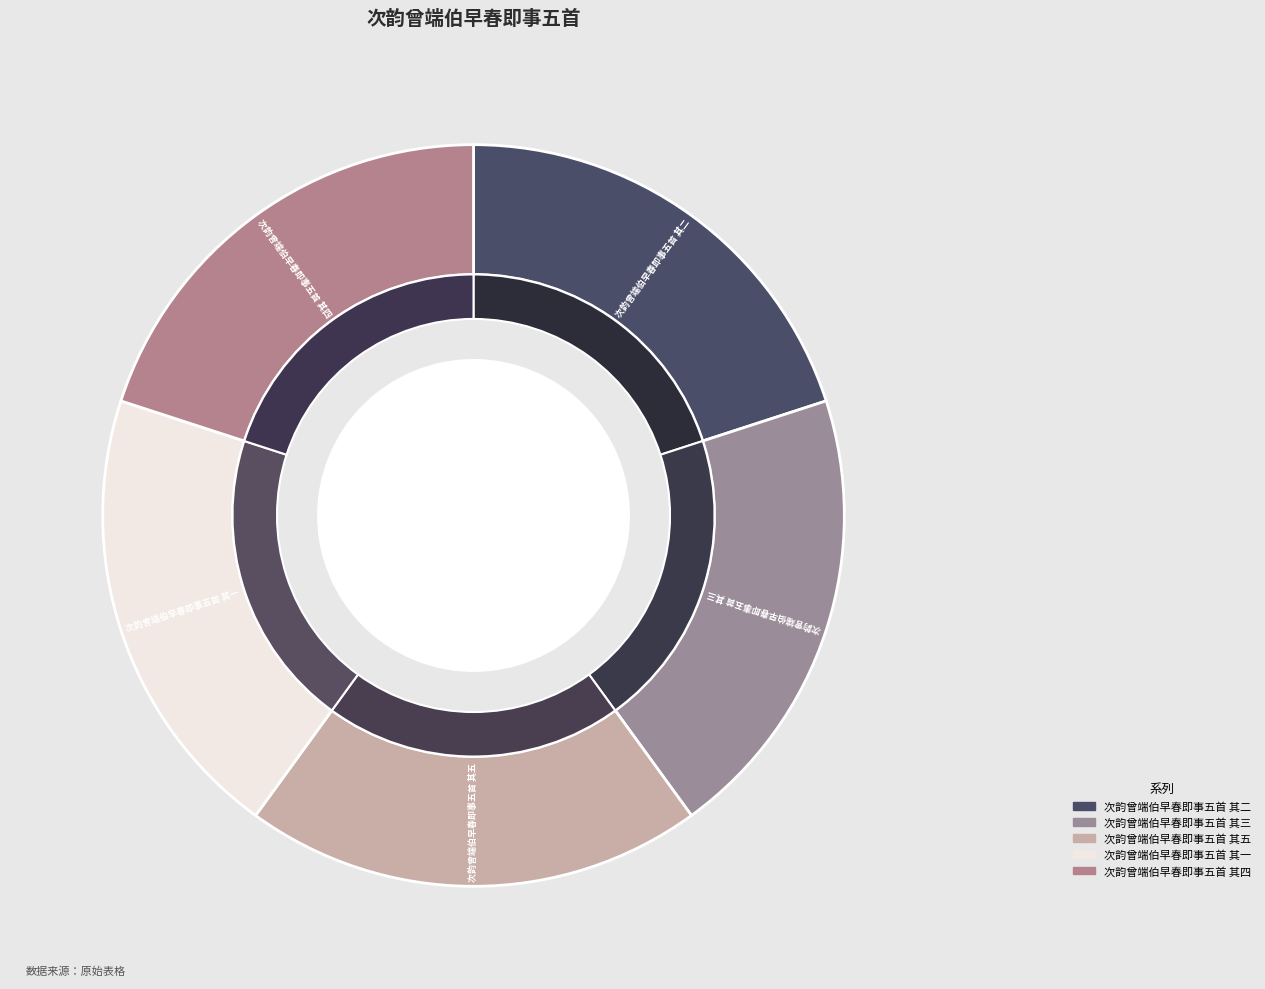

What is the largest slice in the pie chart?

次韵曾端伯早春即事五首 其一